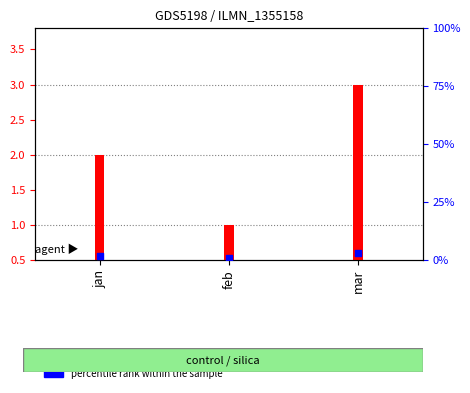

Which series contains the lowest Y value?

transformed count